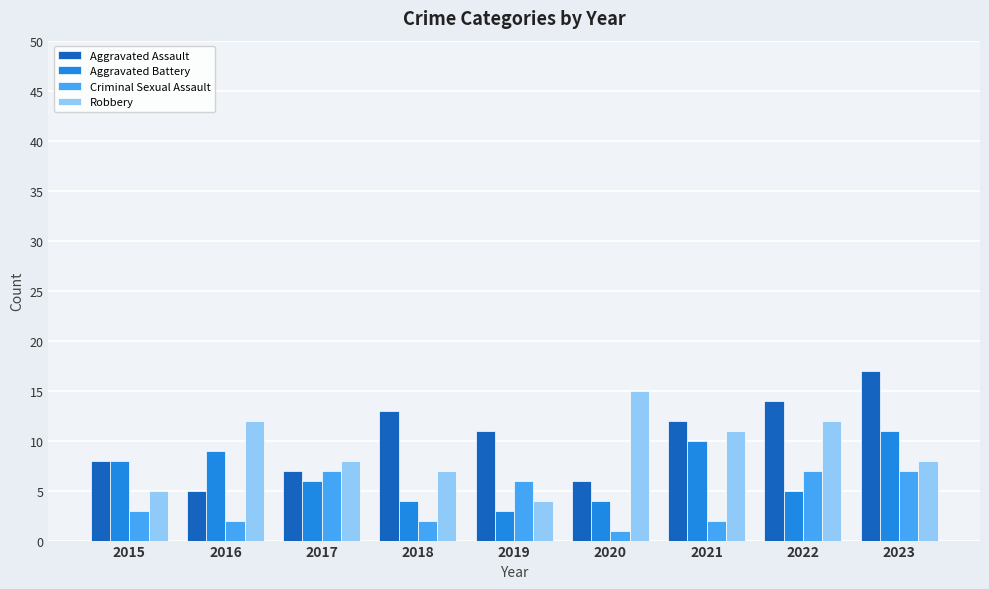

Reading left to right, what are all the values shown in this chart?

Aggravated Assault: 2015=8	2016=5	2017=7	2018=13	2019=11	2020=6	2021=12	2022=14	2023=17
Aggravated Battery: 2015=8	2016=9	2017=6	2018=4	2019=3	2020=4	2021=10	2022=5	2023=11
Criminal Sexual Assault: 2015=3	2016=2	2017=7	2018=2	2019=6	2020=1	2021=2	2022=7	2023=7
Robbery: 2015=5	2016=12	2017=8	2018=7	2019=4	2020=15	2021=11	2022=12	2023=8